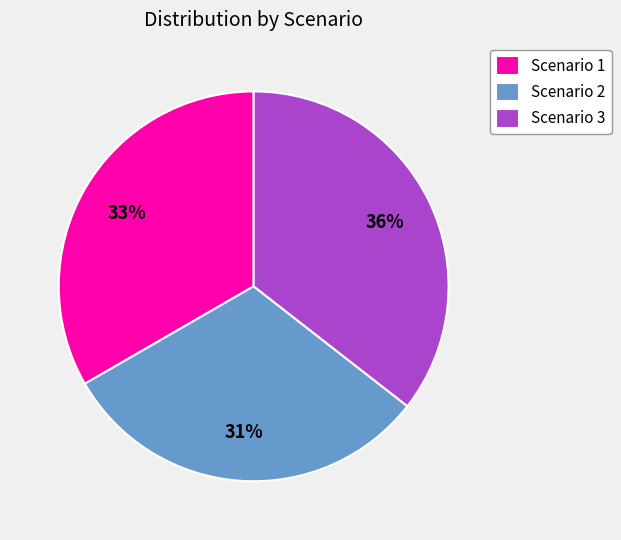

Which slice is the largest?

Scenario 3